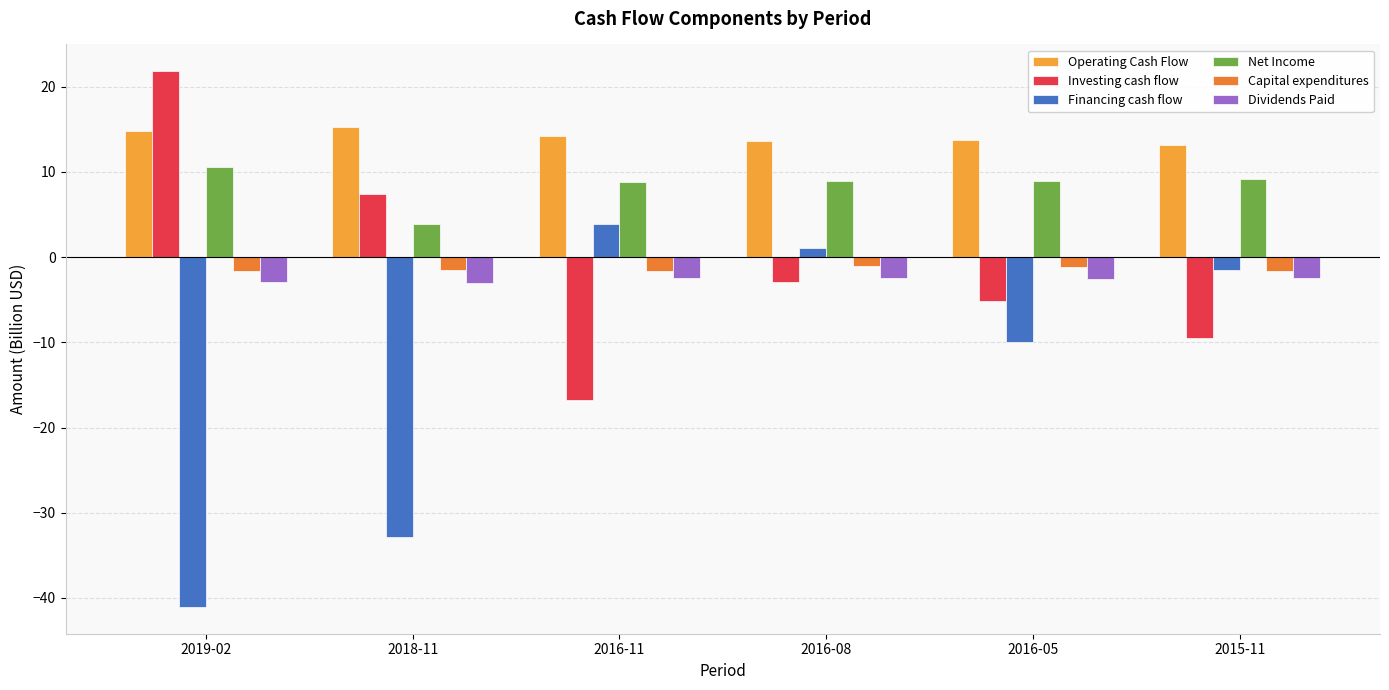

What is the label of the 6th bar from the right?

2019-02